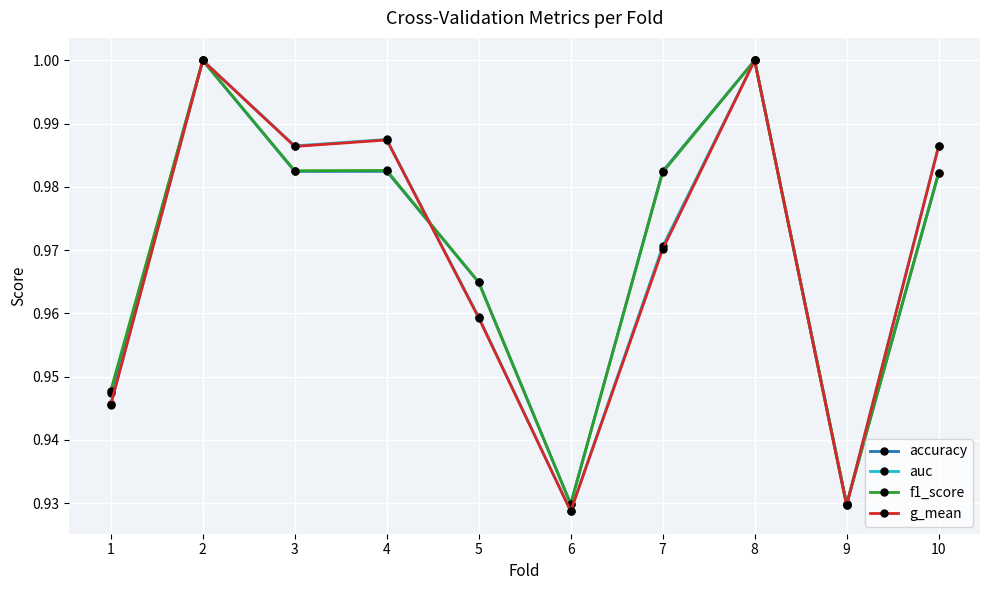

Which series has the largest range (max minus min)?

g_mean